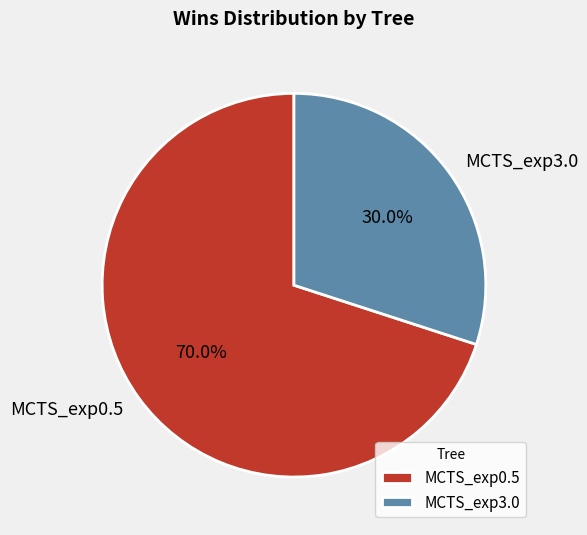

How many segments does this pie chart have?

2